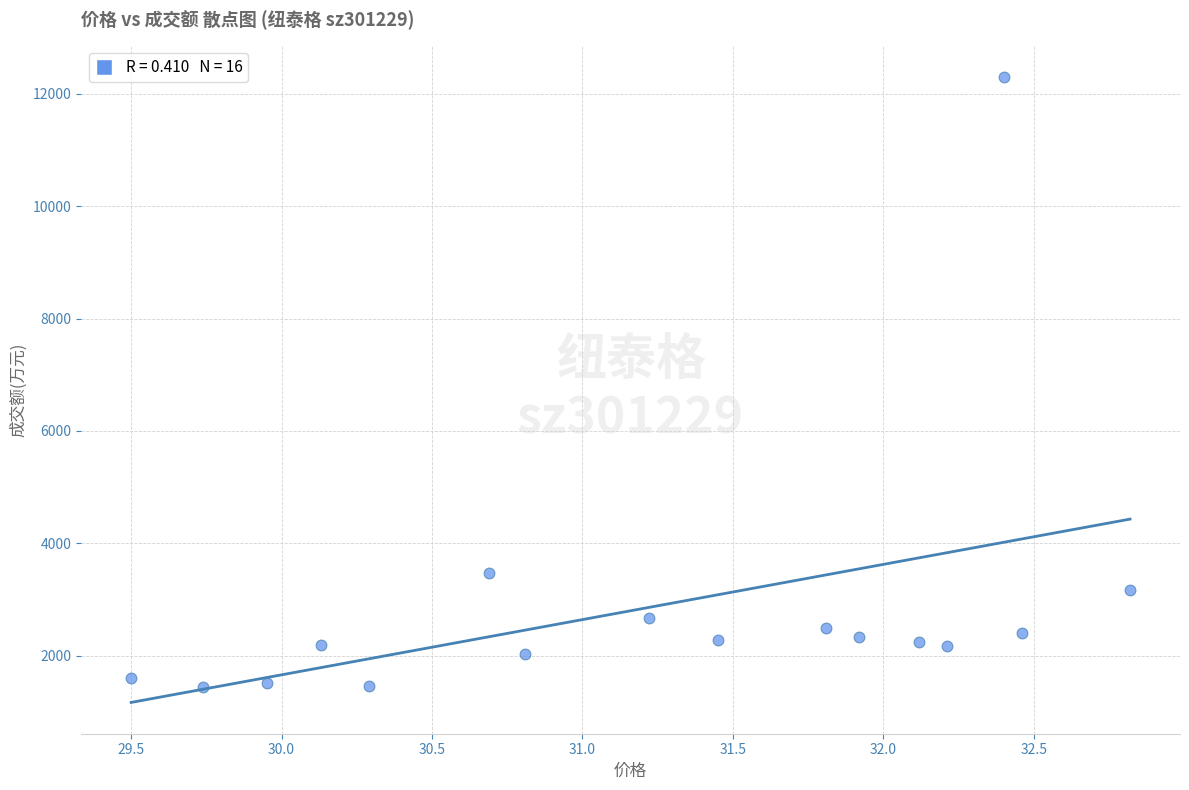

What is the range of Y values (max minus min)?

10856